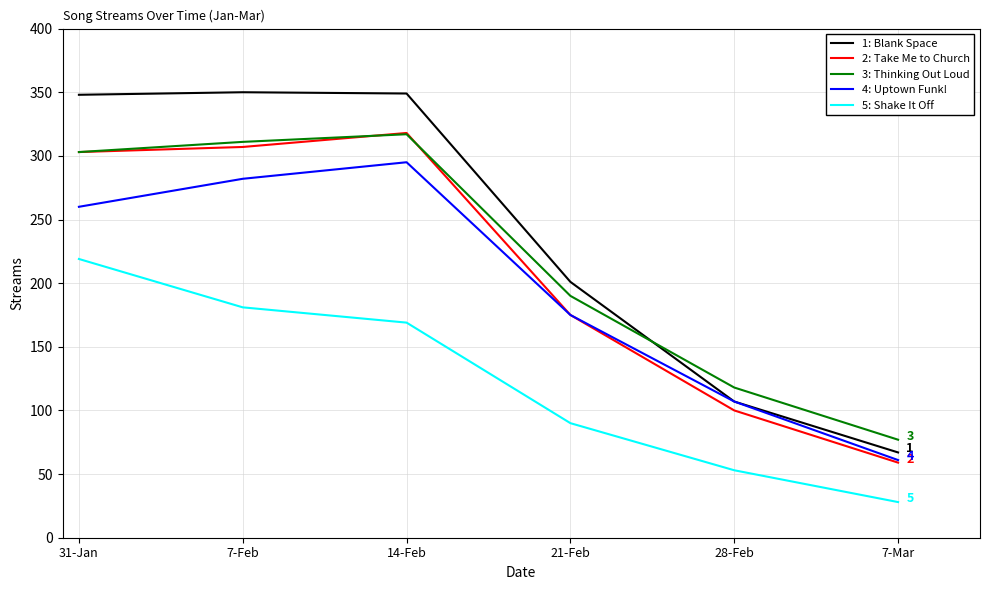

What is the difference between the highest and lowest values at 28-Feb?

65